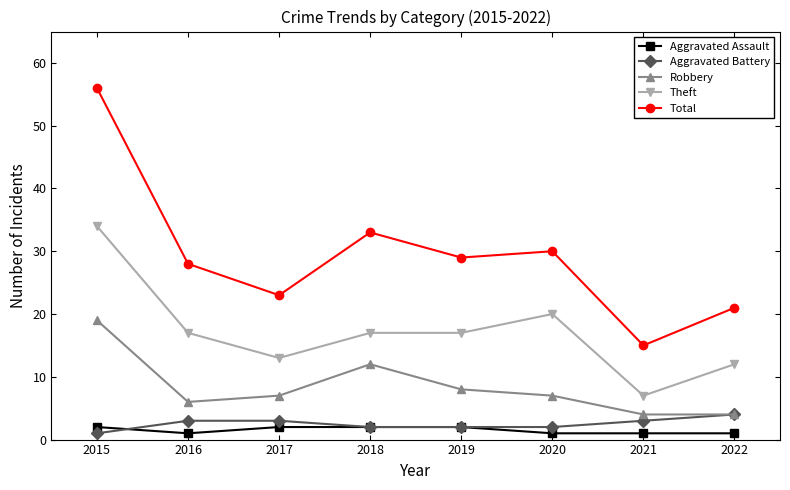

At which category does Total reach its first local valley?

2017